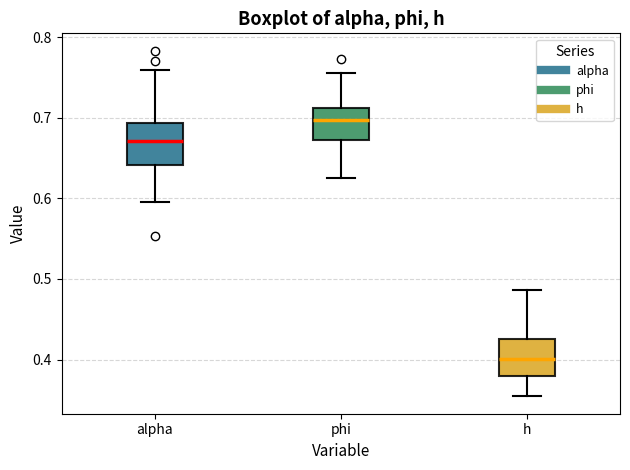

Where does the upper whisker of the box for alpha end on the y-axis? The values are not printed on the chart, so give them approximately, as read against the axis.

0.76